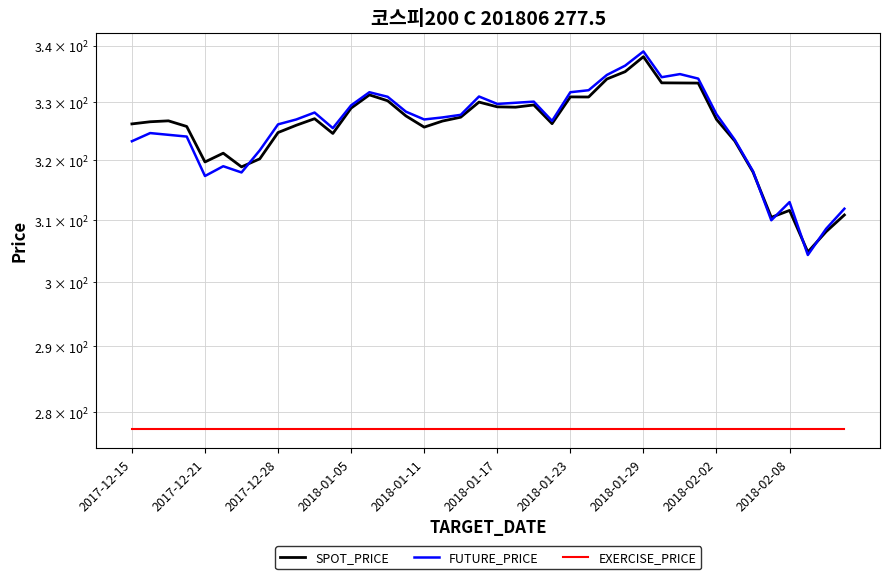

What is the sum of the FUTURE_PRICE values at 30 and 2018-01-29?

656.6